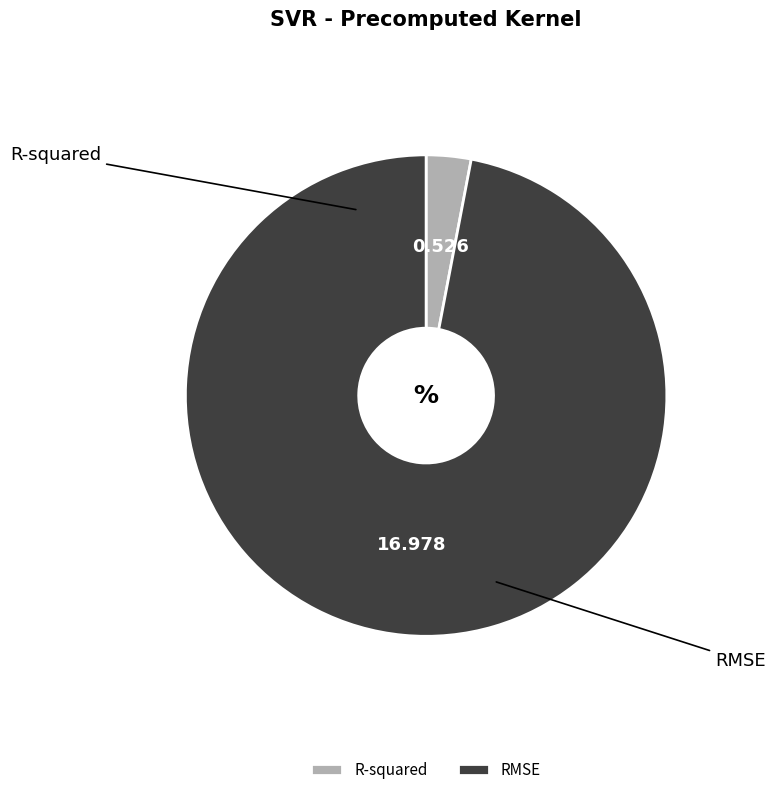

Which category has the smallest portion of the pie?

R-squared